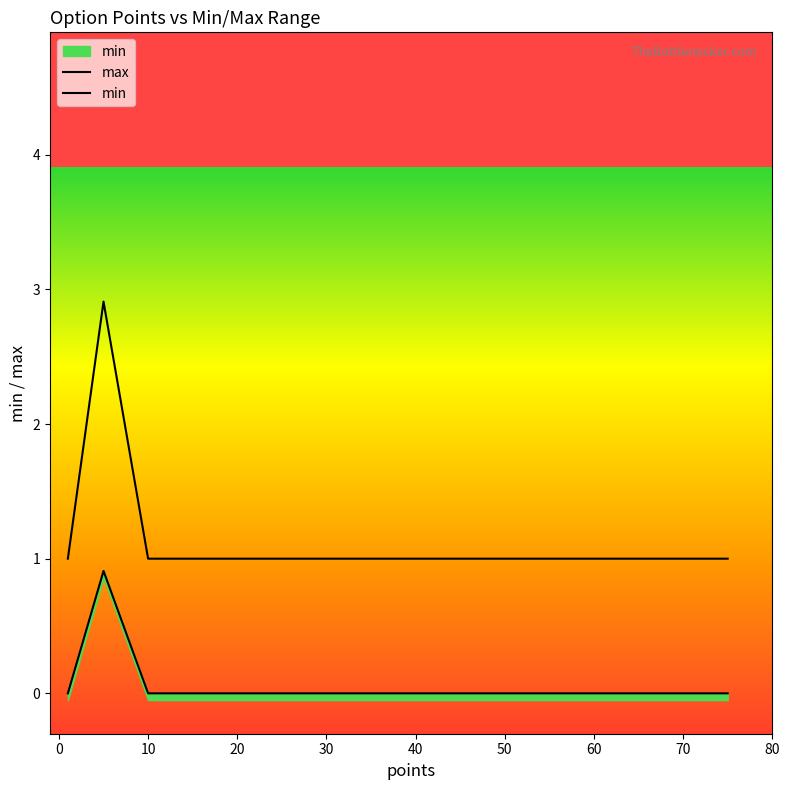

Reading left to right, list all the values displayed in this chart.

max: 1.0	2.9	1.0	1.0	1.0	1.0	1.0	1.0
min: 0.0	0.9	0.0	0.0	0.0	0.0	0.0	0.0